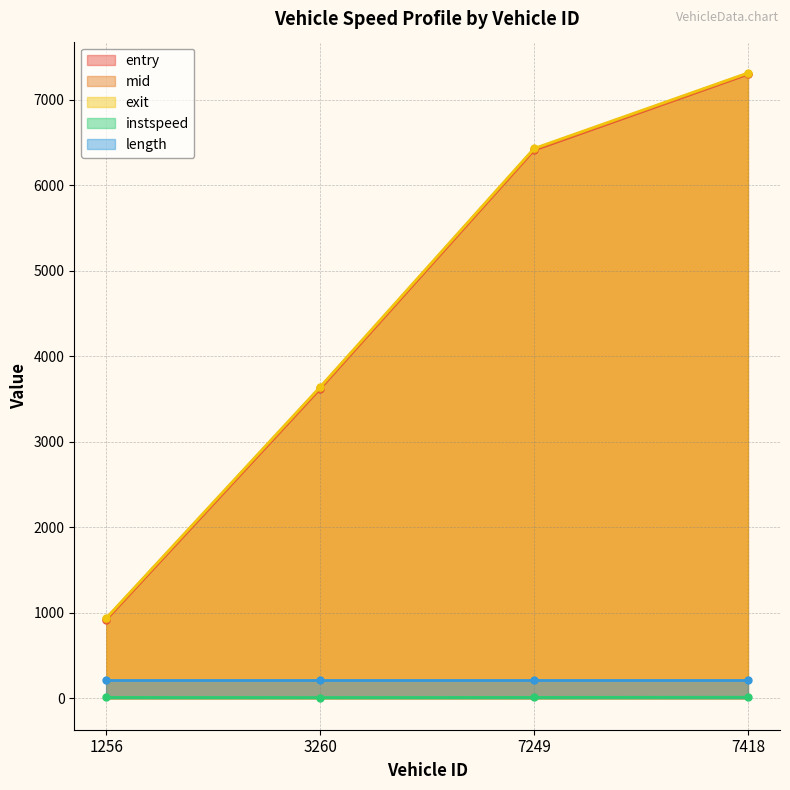

Is the value of entry at 7418 greater than the value of instspeed at 7418?

Yes